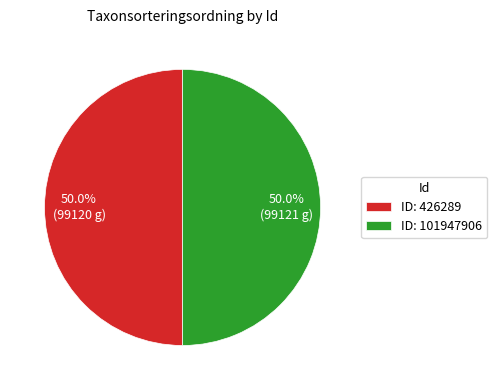

Approximately how many times larger is the value at ID: 101947906 compared to ID: 426289?

1.0